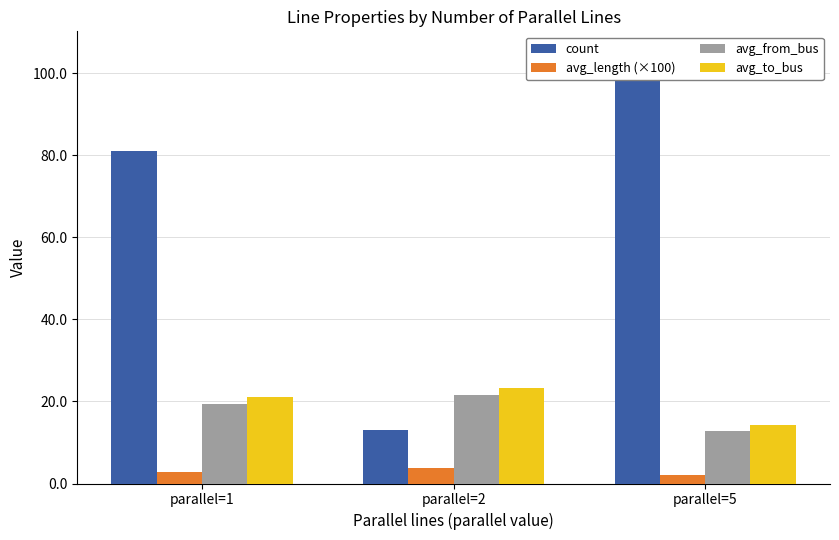

Which series has the widest spread of values?

count